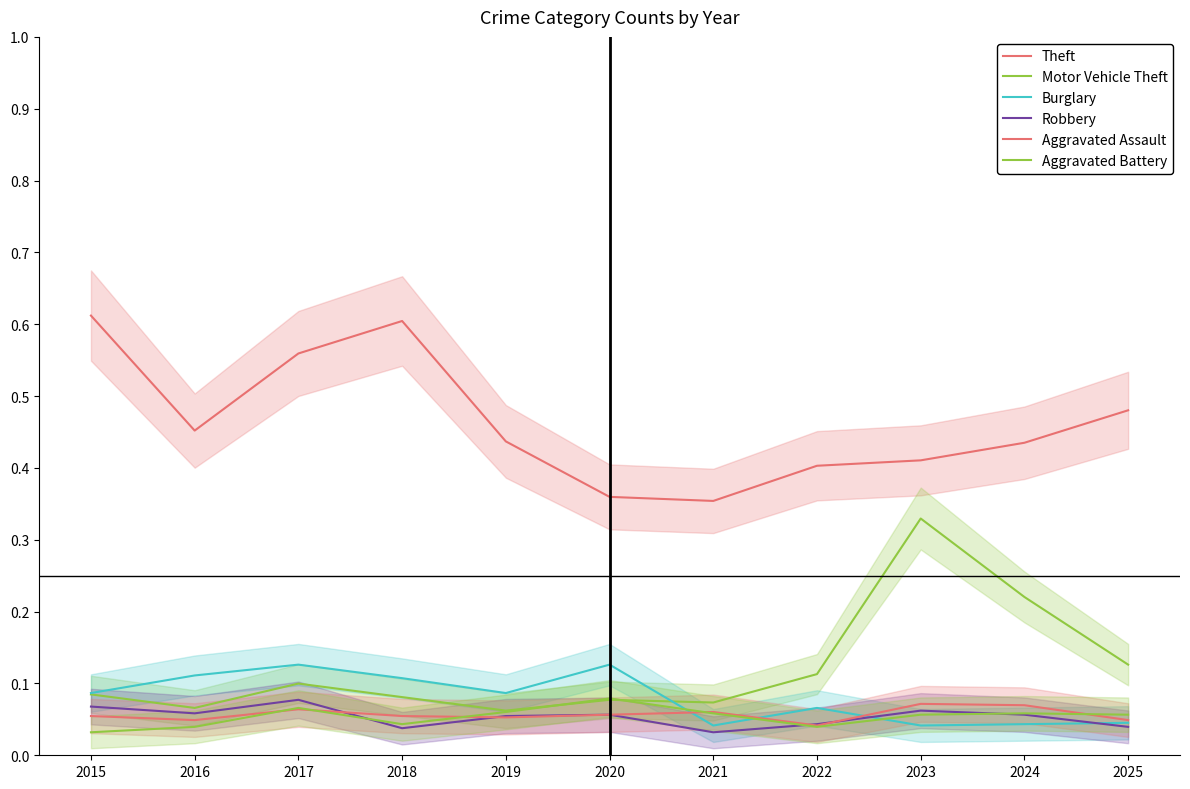

Reading left to right, list all the values displayed in this chart.

Theft: 2015=0.6	2016=0.5	2017=0.6	2018=0.6	2019=0.4	2020=0.4	2021=0.4	2022=0.4	2023=0.4	2024=0.4	2025=0.5
Motor Vehicle Theft: 2015=0.1	2016=0.1	2017=0.1	2018=0.1	2019=0.1	2020=0.1	2021=0.1	2022=0.1	2023=0.3	2024=0.2	2025=0.1
Burglary: 2015=0.1	2016=0.1	2017=0.1	2018=0.1	2019=0.1	2020=0.1	2021=0.0	2022=0.1	2023=0.0	2024=0.0	2025=0.0
Robbery: 2015=0.1	2016=0.1	2017=0.1	2018=0.0	2019=0.1	2020=0.1	2021=0.0	2022=0.0	2023=0.1	2024=0.1	2025=0.0
Aggravated Assault: 2015=0.1	2016=0.0	2017=0.1	2018=0.1	2019=0.1	2020=0.1	2021=0.1	2022=0.0	2023=0.1	2024=0.1	2025=0.0
Aggravated Battery: 2015=0.0	2016=0.0	2017=0.1	2018=0.0	2019=0.1	2020=0.1	2021=0.1	2022=0.0	2023=0.1	2024=0.1	2025=0.1